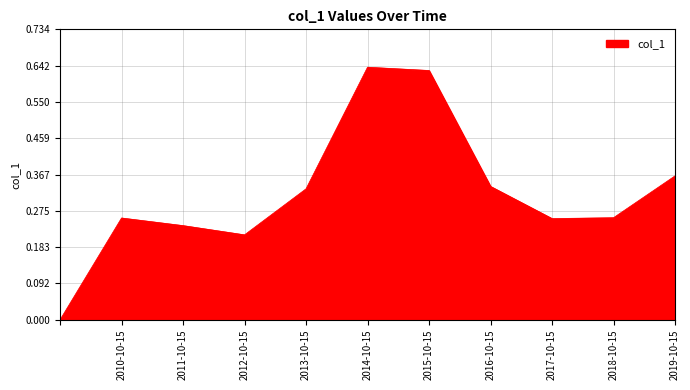

Reading left to right, what are all the values shown in this chart?

0.0	0.3	0.2	0.2	0.3	0.6	0.6	0.3	0.3	0.3	0.4